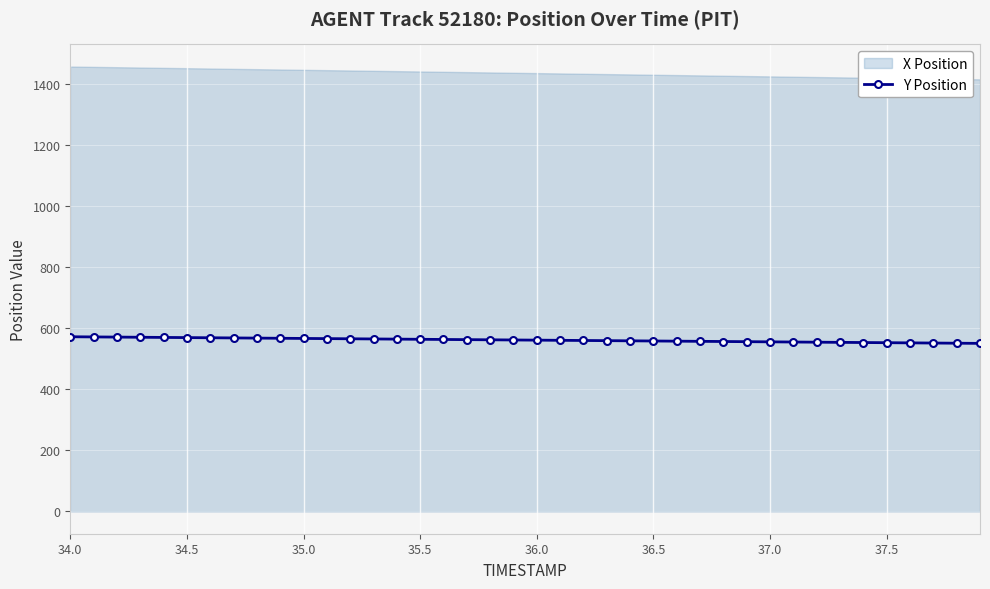

How many lines are shown in the chart?

1